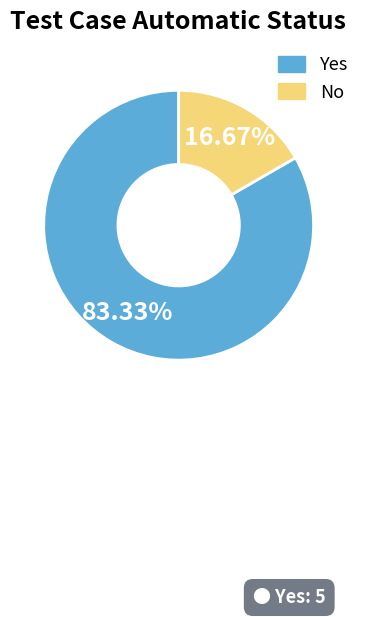

What is the ratio of the value at Yes to the value at No?

5.0